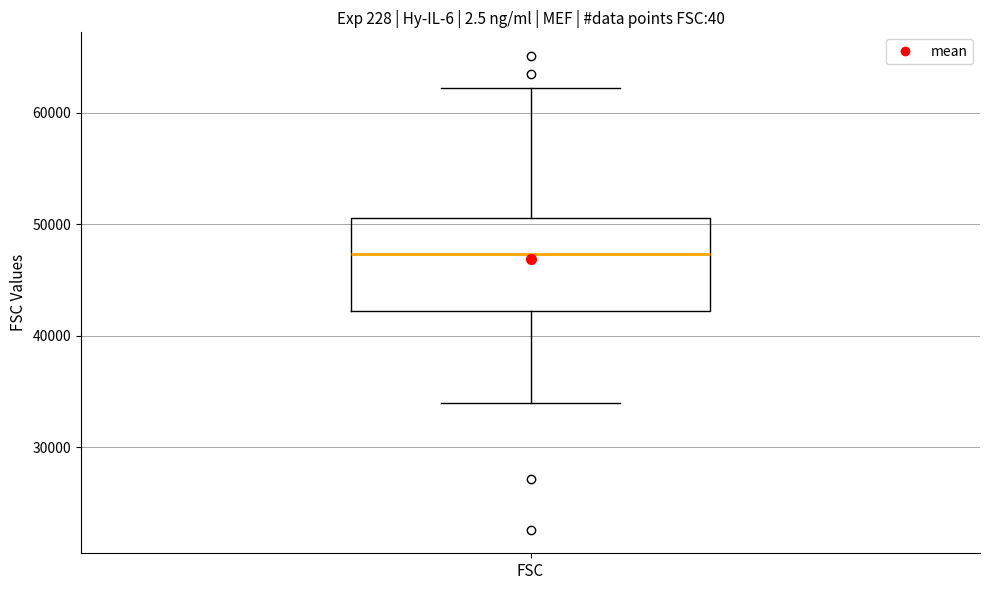

Read this box plot against the y-axis: the position of the median line, the range covered by the box, and the ends of both whiskers. The values are not printed on the chart, so give them approximately, as read against the axis.

median 47000, box 42000 to 51000, whiskers 34000 to 62000